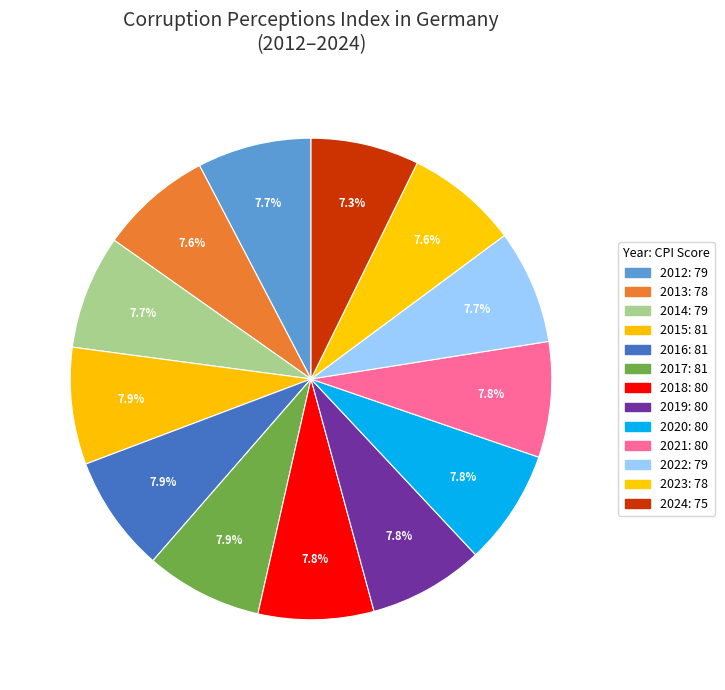

To the nearest percent, what is the combined percentage of 2018 and 2021?

16%